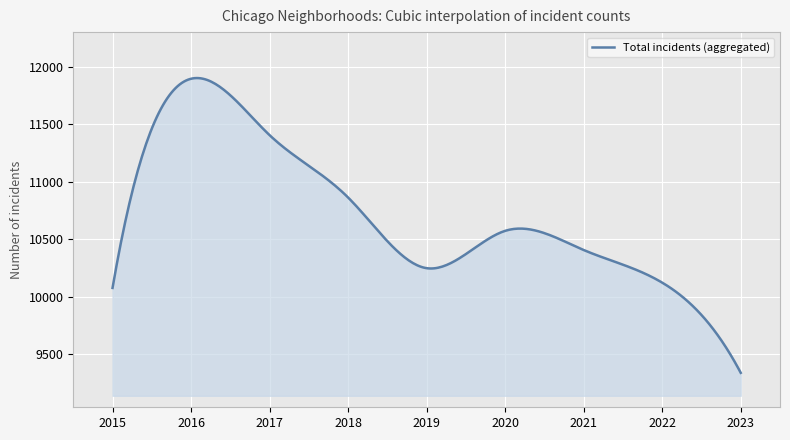

What is the smallest value displayed?

9338.0